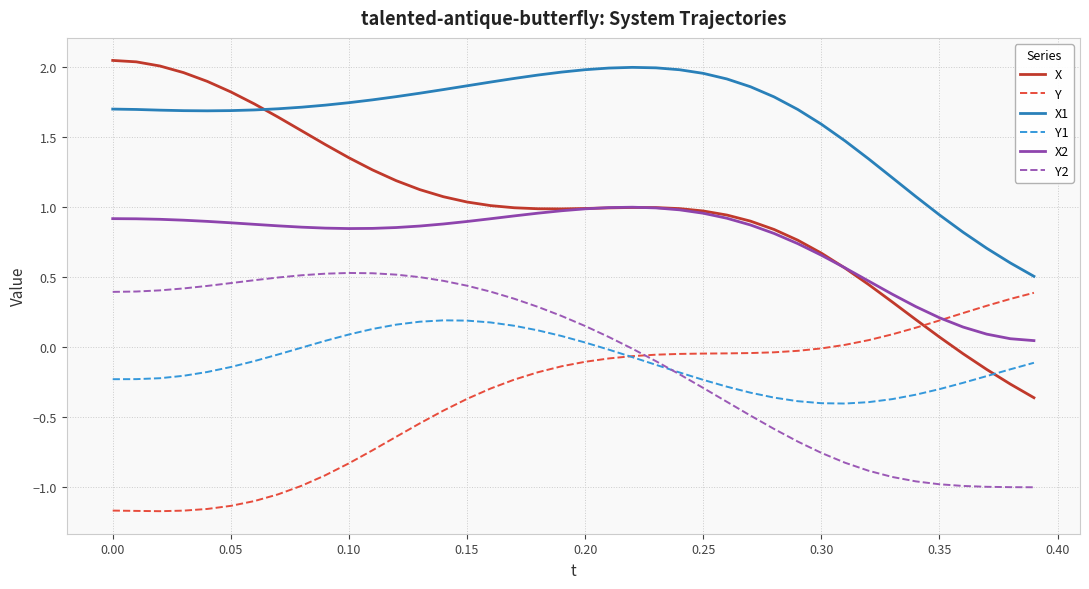

Which series has the largest range (max minus min)?

X